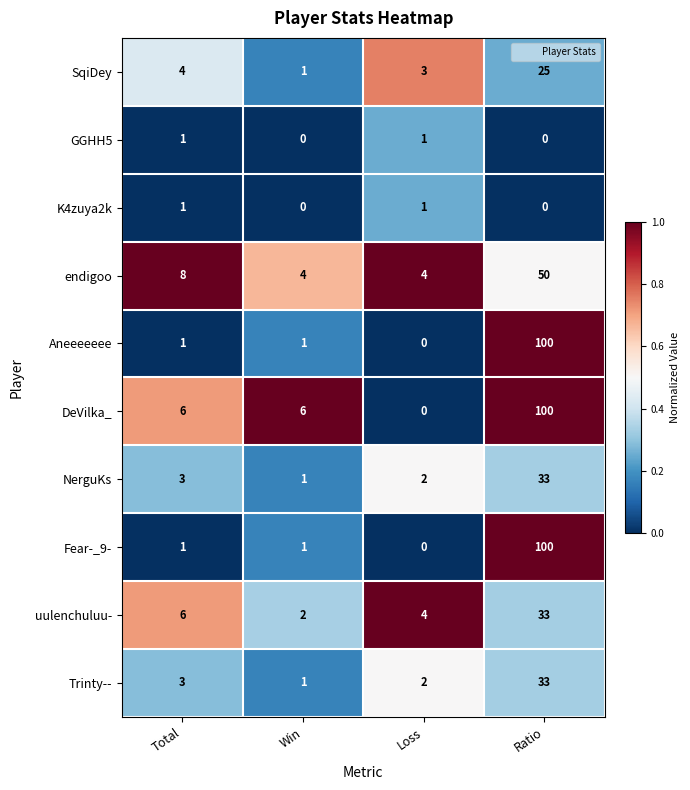

What is the spread (max minus min) of values at Total?

7